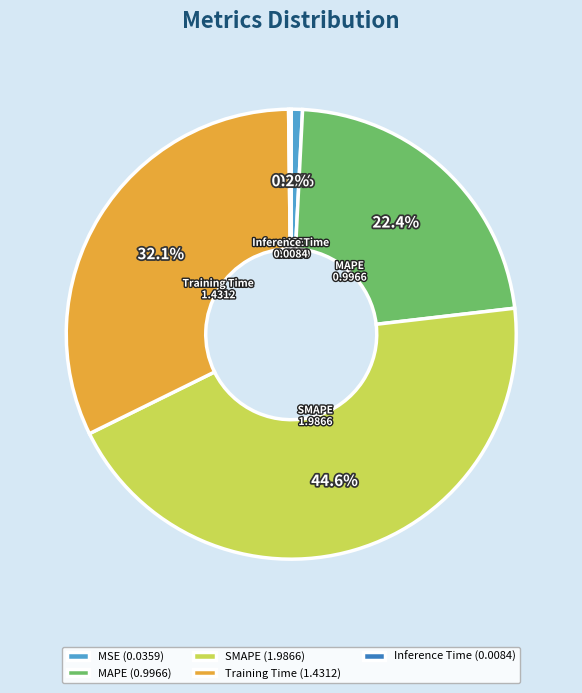

To the nearest percent, what is the difference between the largest and smallest slice percentages?

44%